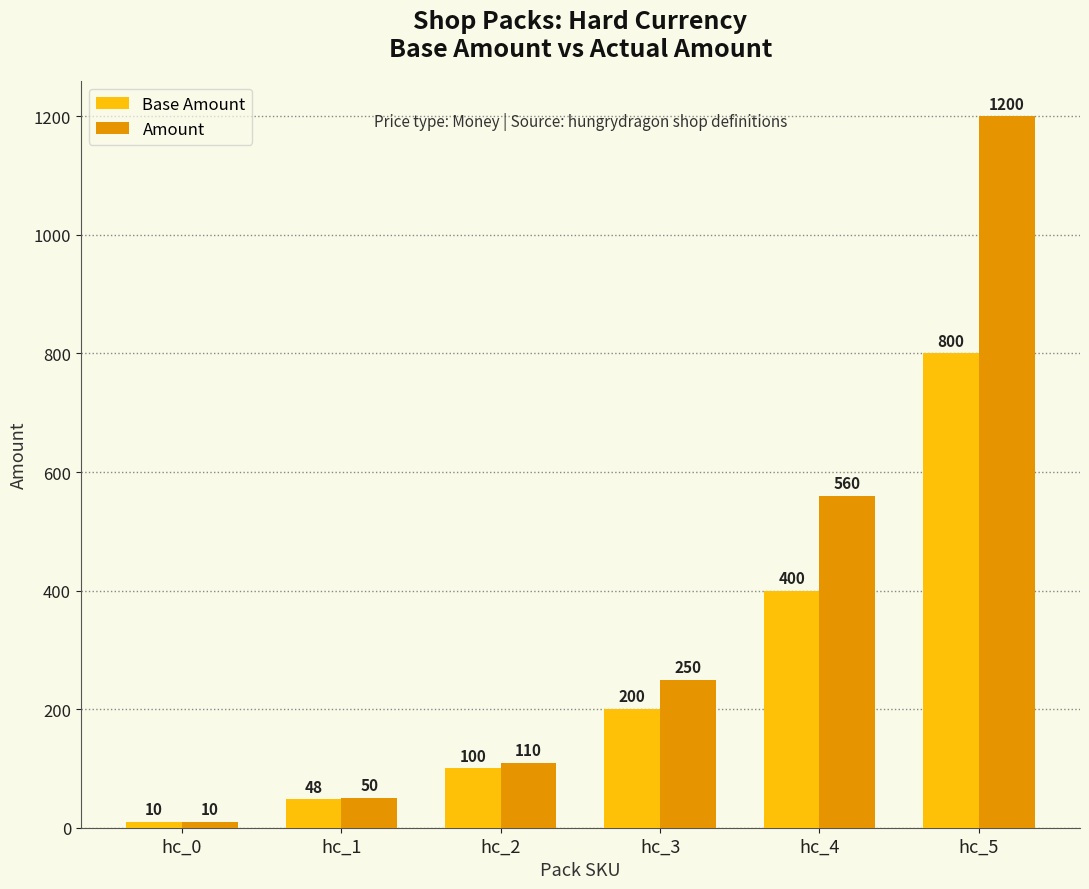

How many series are shown in this chart?

2